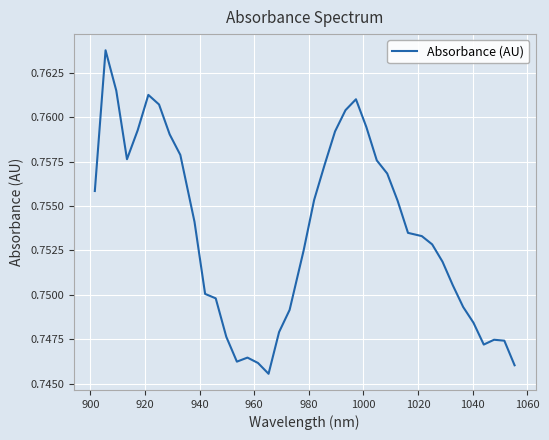

How many values are between 0 and 1?

40